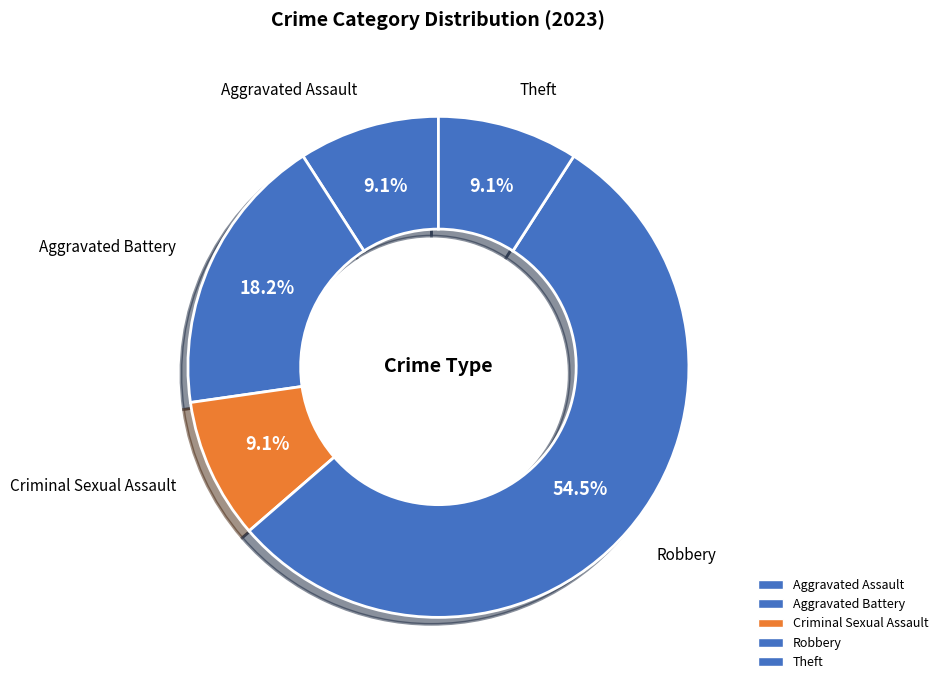

How many segments does this pie chart have?

5